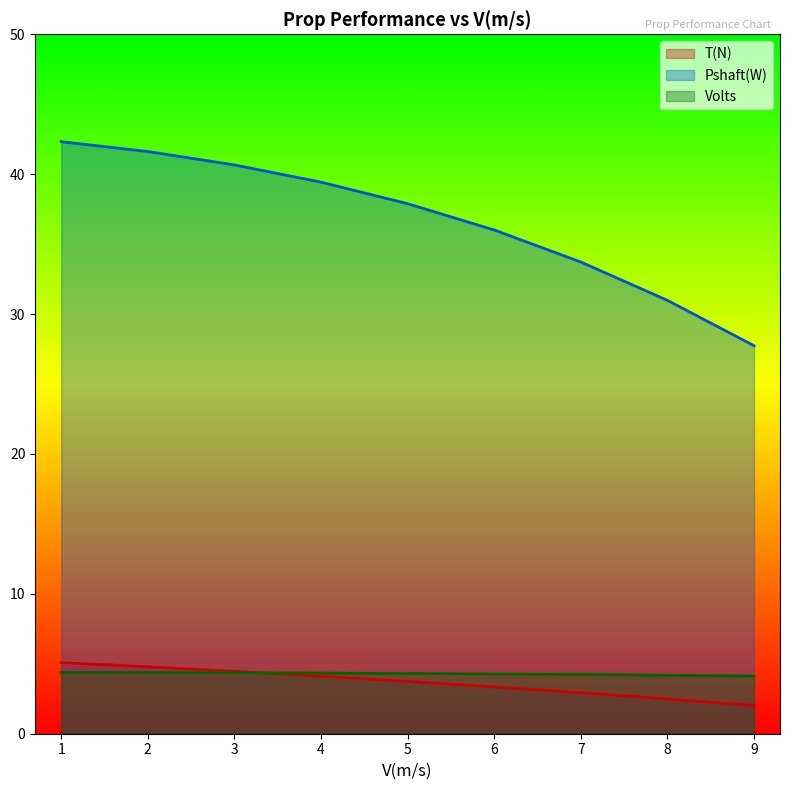

True or false: Volts has a value of 4.3 at 6.

True